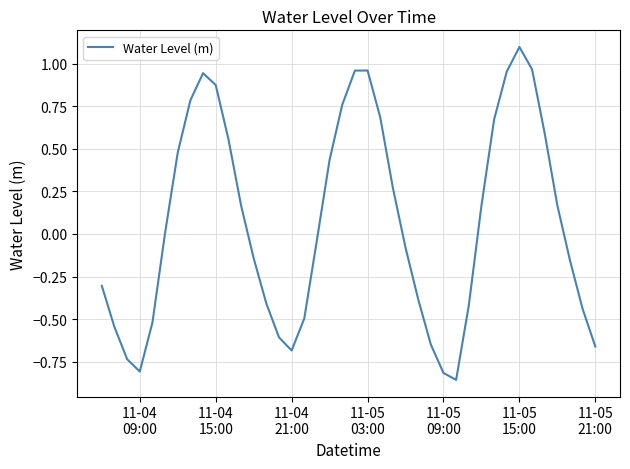

What is the greatest value displayed?

1.1